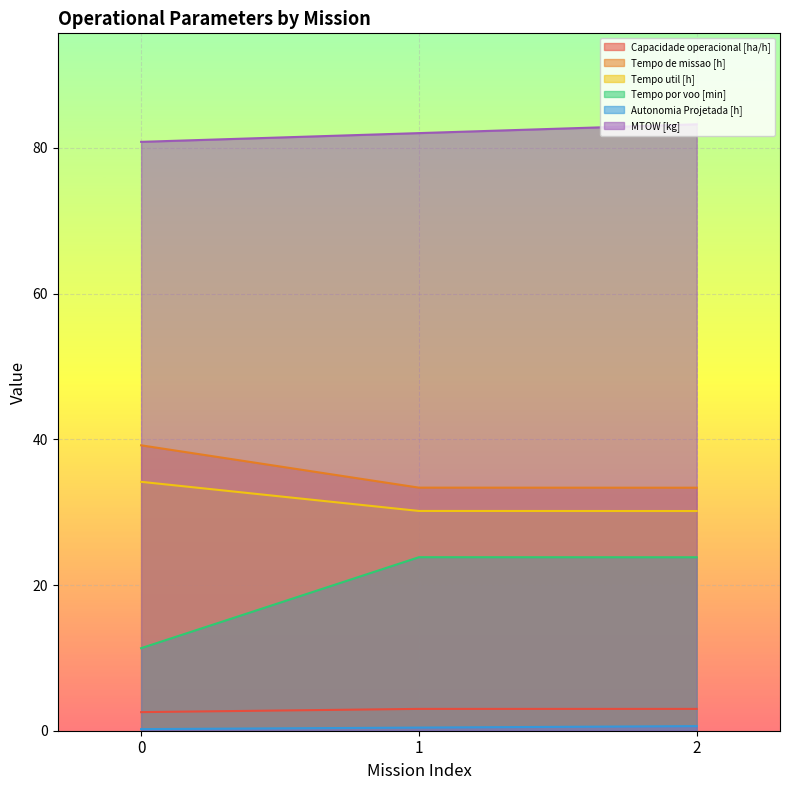

The Capacidade operacional [ha/h] series shows 3.0 at 1. True or false?

True